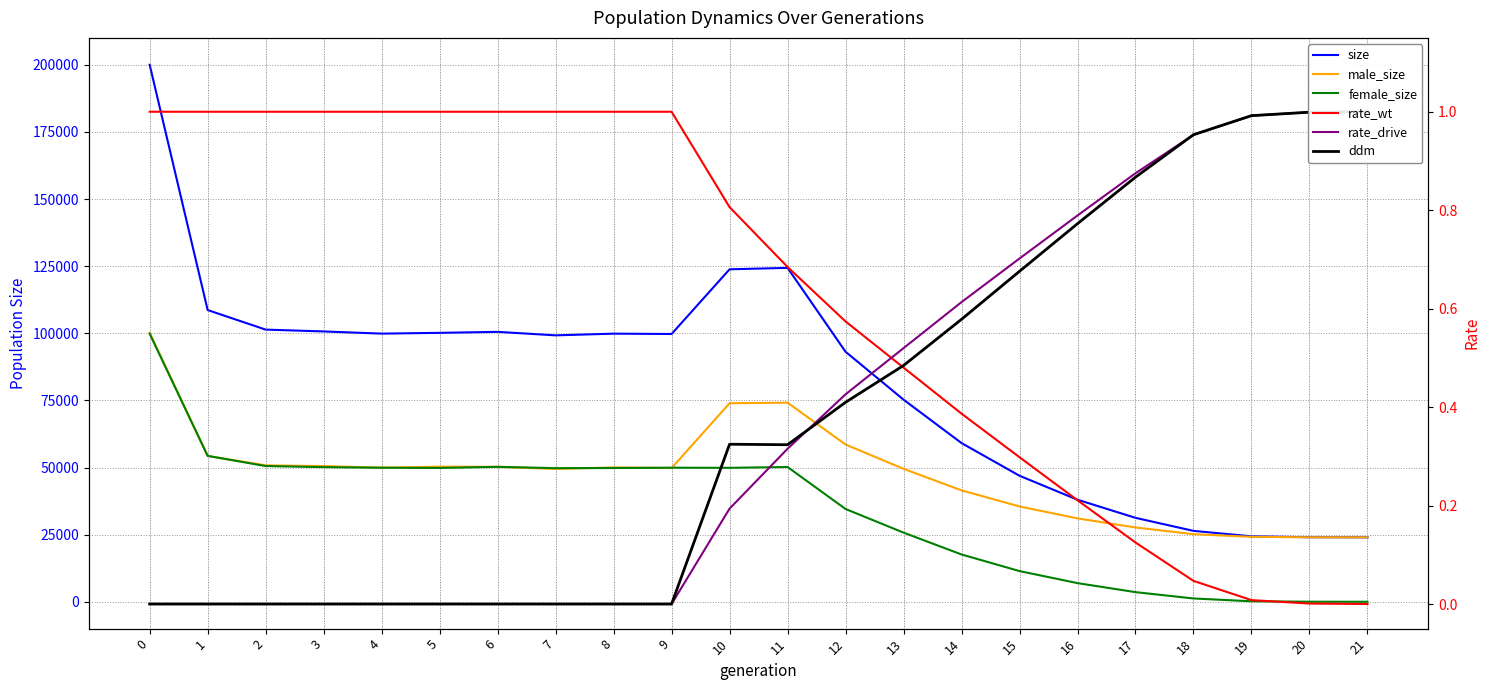

True or false: rate_wt has a value of 1.4 at 3.

False